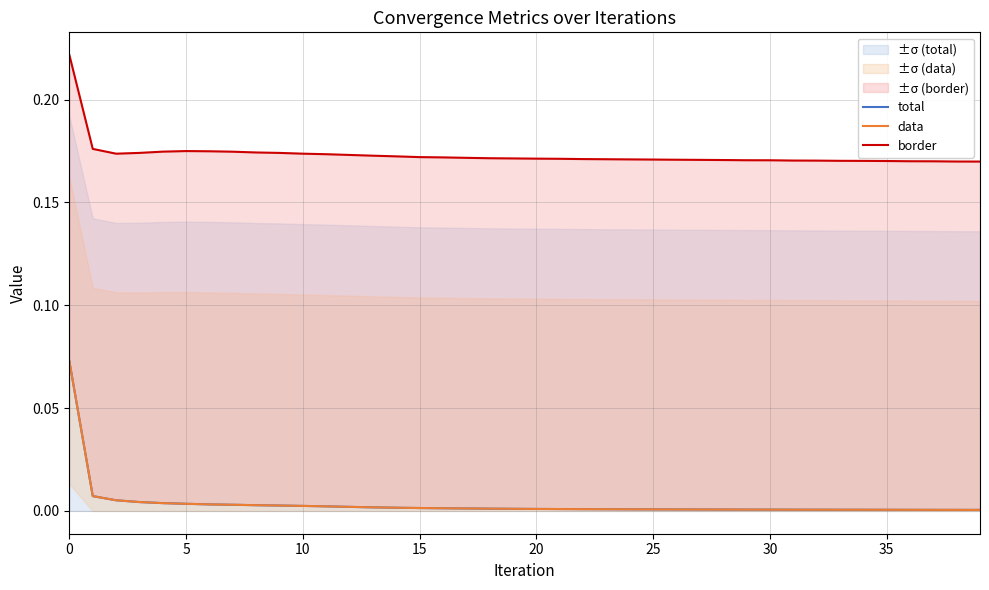

List the series in order of their peak value, highest first.

border, total, data